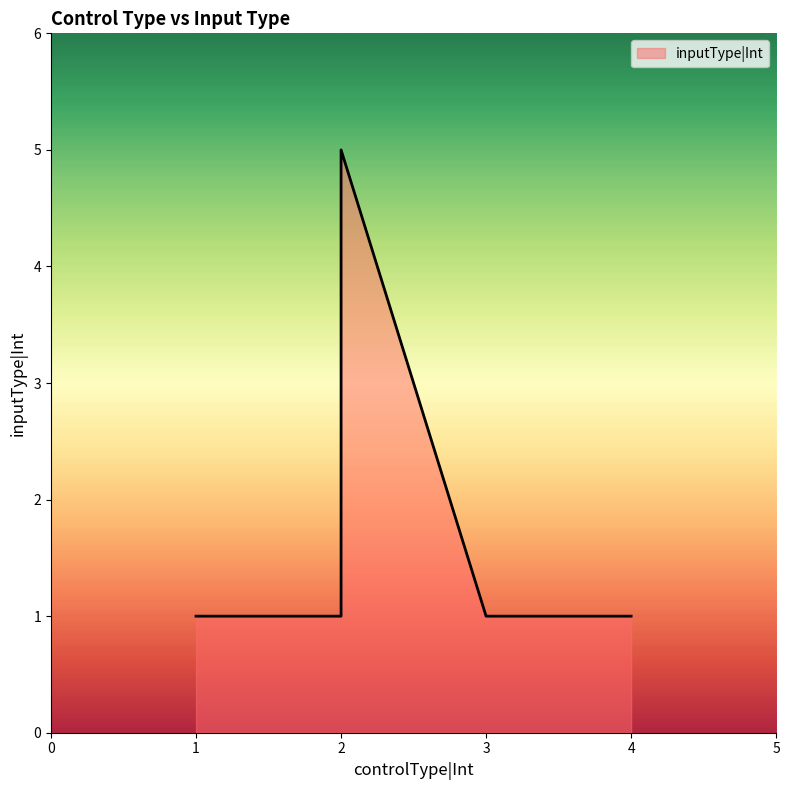

Is it true that the value at 4 is 0?

False